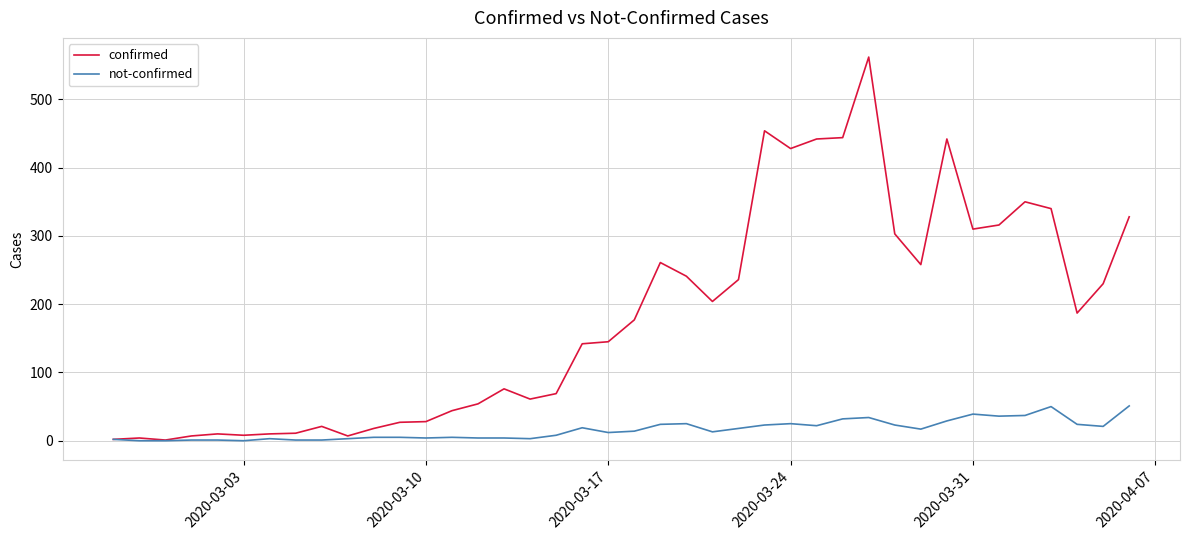

Rank the series by their maximum value, from highest to lowest.

confirmed, not-confirmed